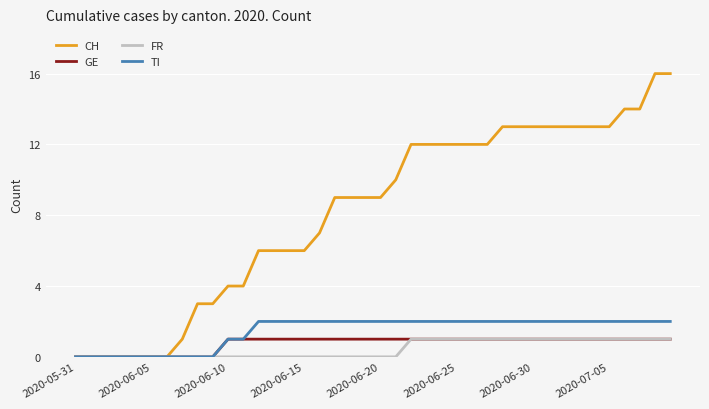

How many lines are shown in the chart?

4